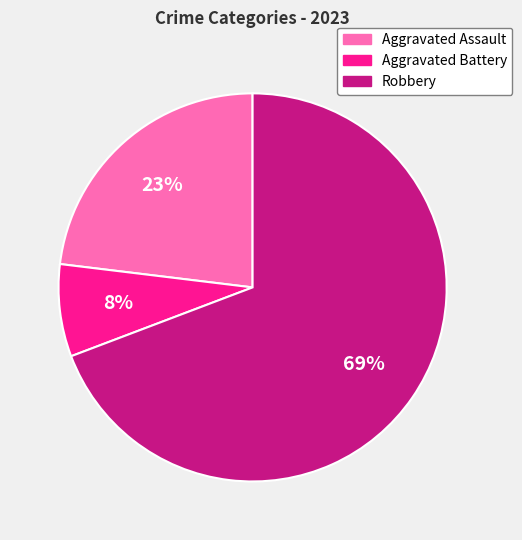

Rank the categories by value from highest to lowest.

Robbery, Aggravated Assault, Aggravated Battery